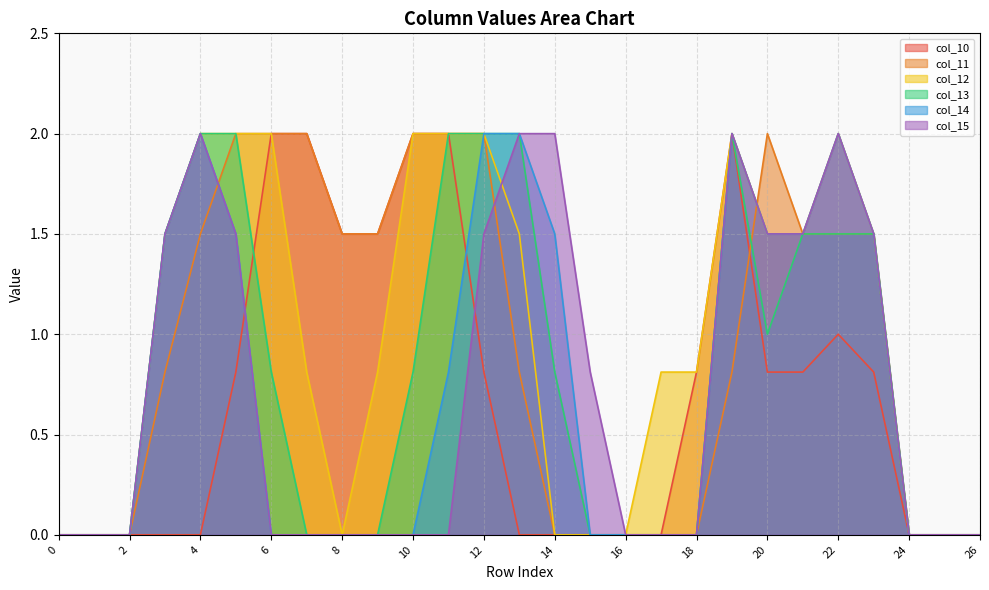

After their last crossing, which series has the higher values: col_10 or col_11?

col_11